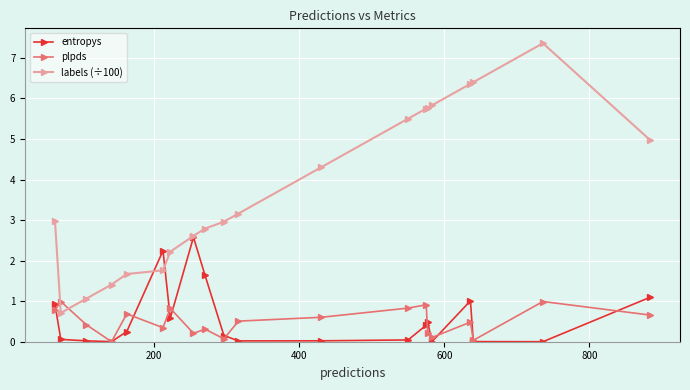

What is the value of the labels (÷100) point at the 14th from the left?

5.8